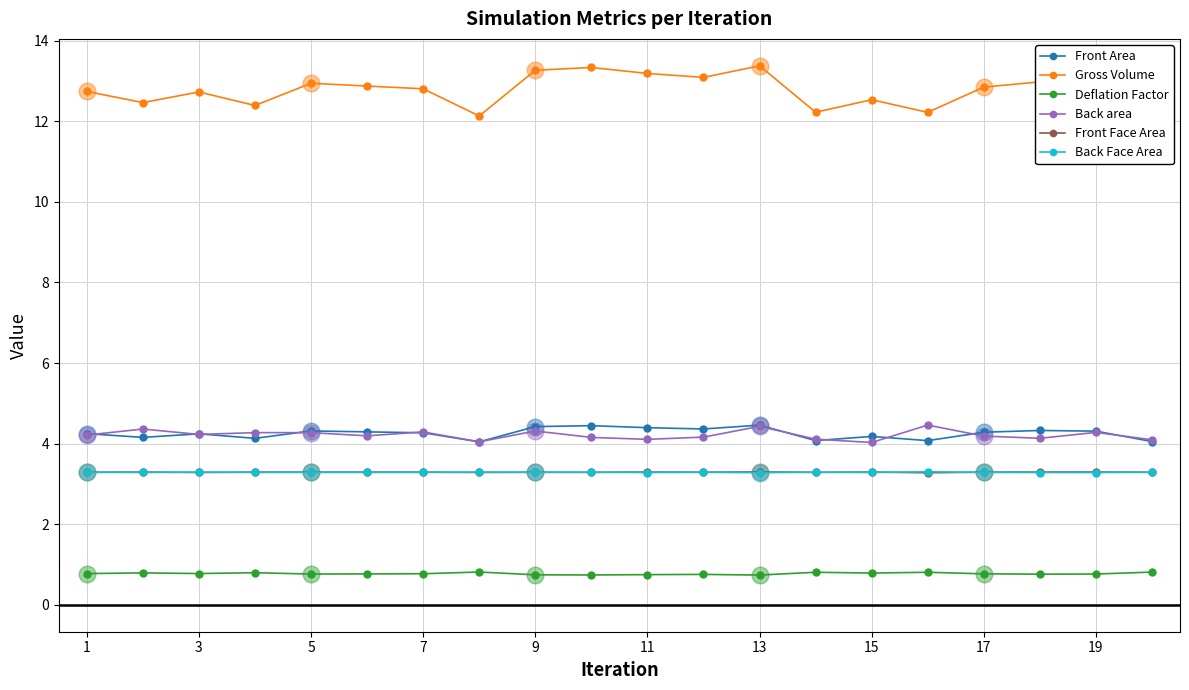

True or false: Front Area has more than 0 points higher than both neighbors.

True